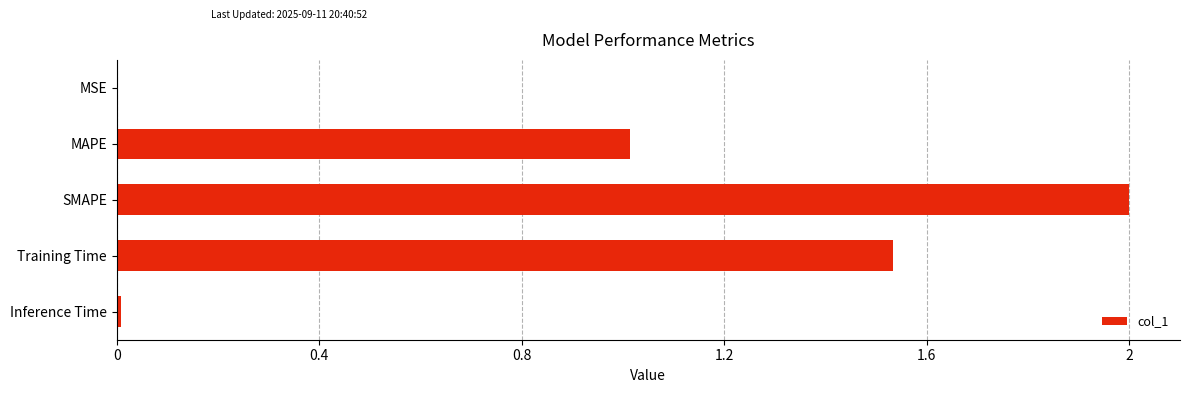

What is the sum of all values?

4.6